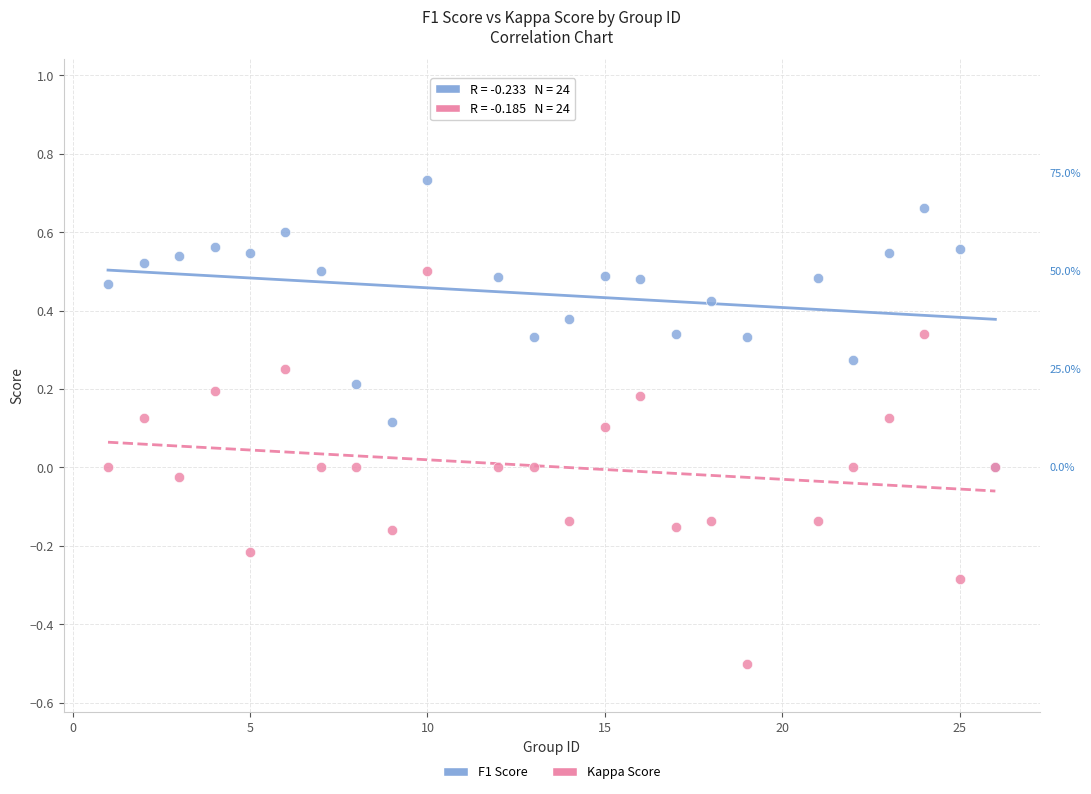

Which series reaches the maximum Y coordinate?

F1 Score